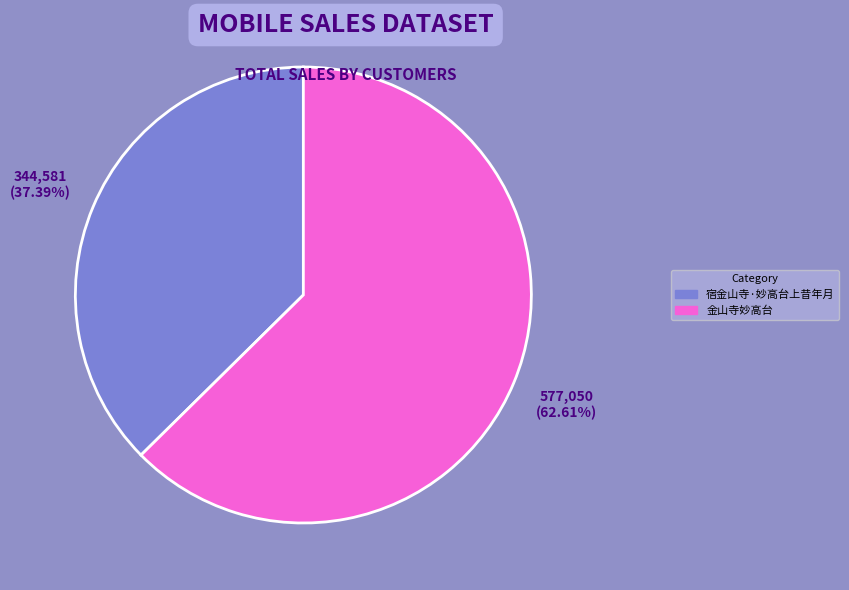

Do 宿金山寺·妙高台上昔年月 and 金山寺妙高台 together represent more than half of the pie?

Yes